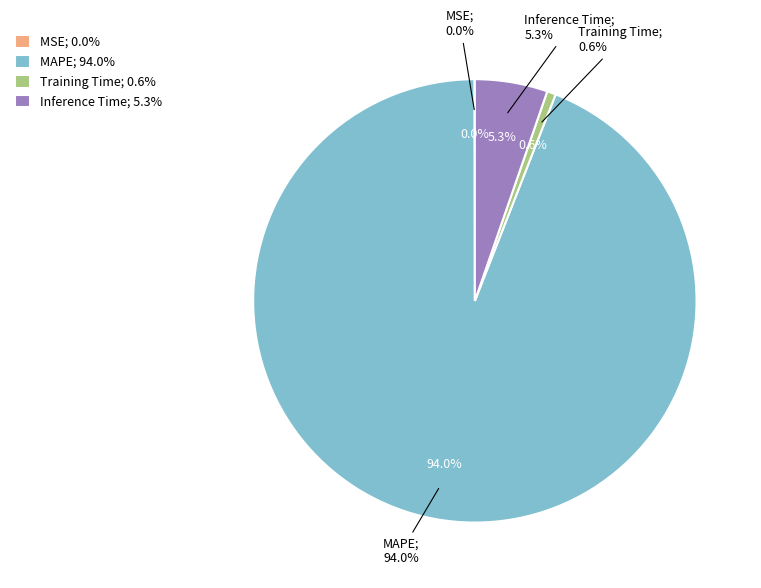

Which slice is the largest?

MAPE